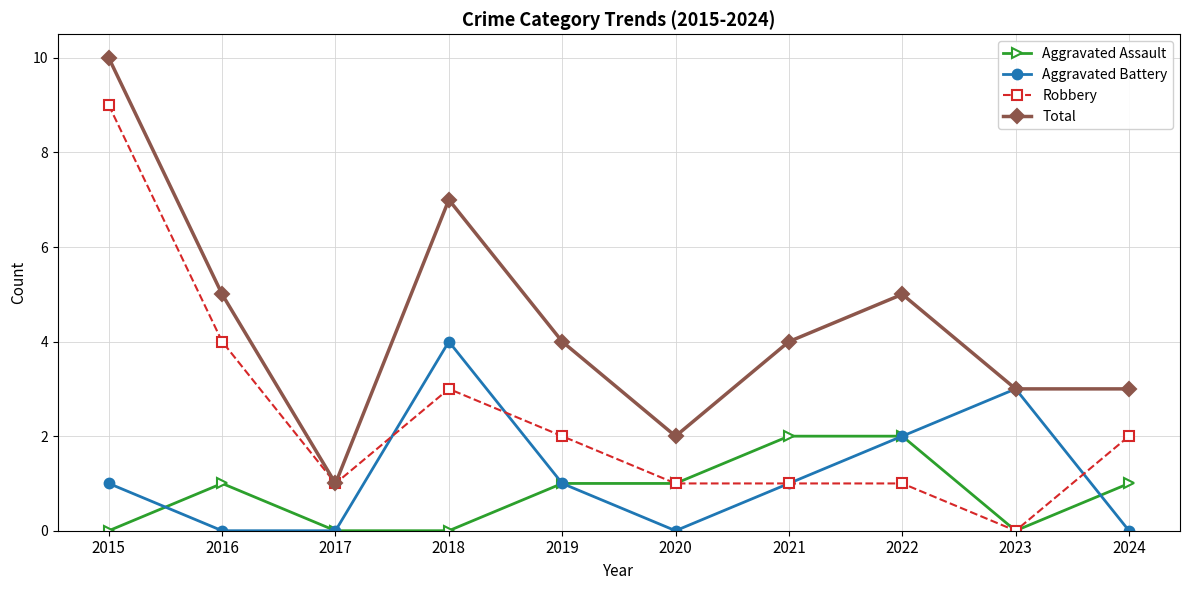

Which label corresponds to the largest value in the chart?

2015